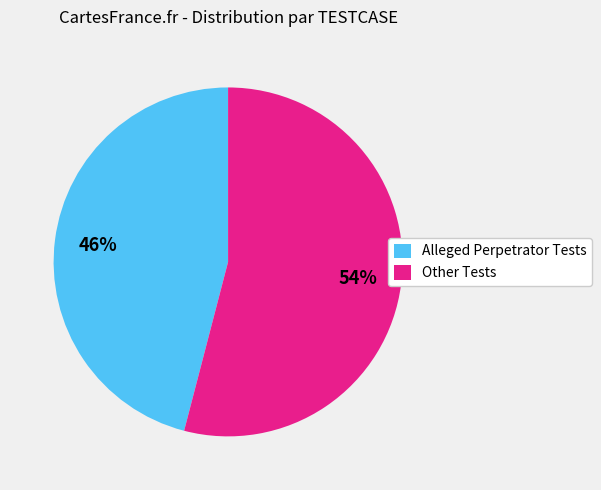

Which slice represents more than half of the pie?

Other Tests